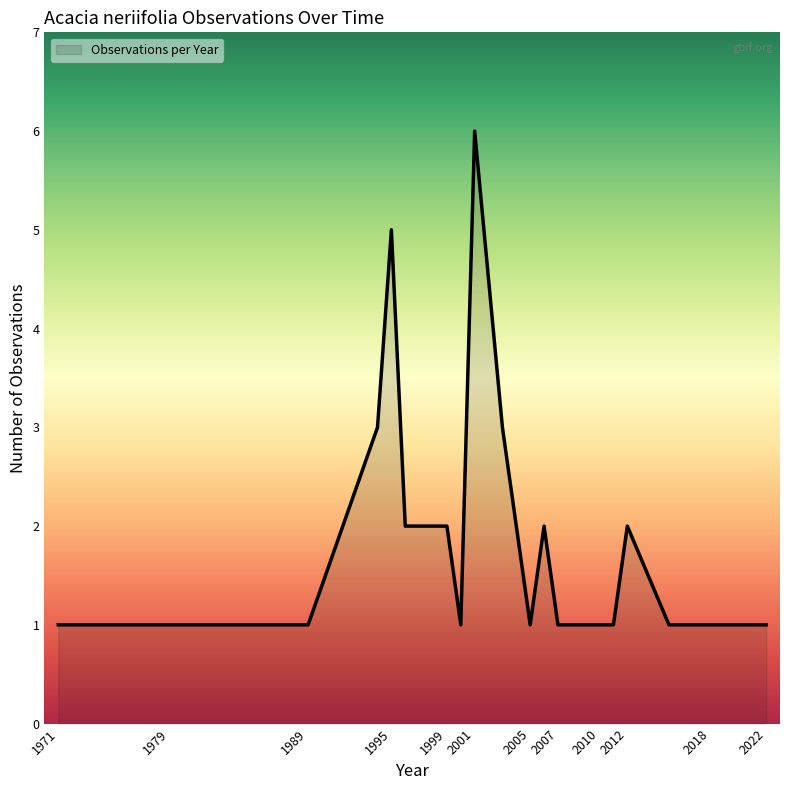

What is the greatest value displayed?

6